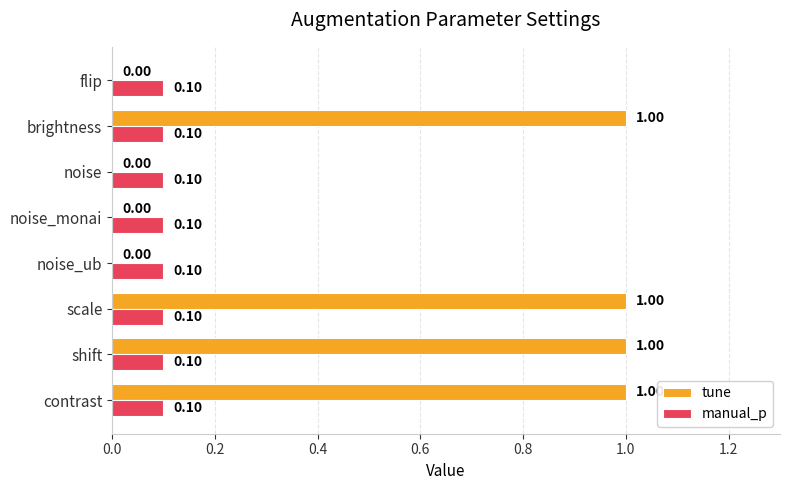

Count the number of data series in this chart.

2